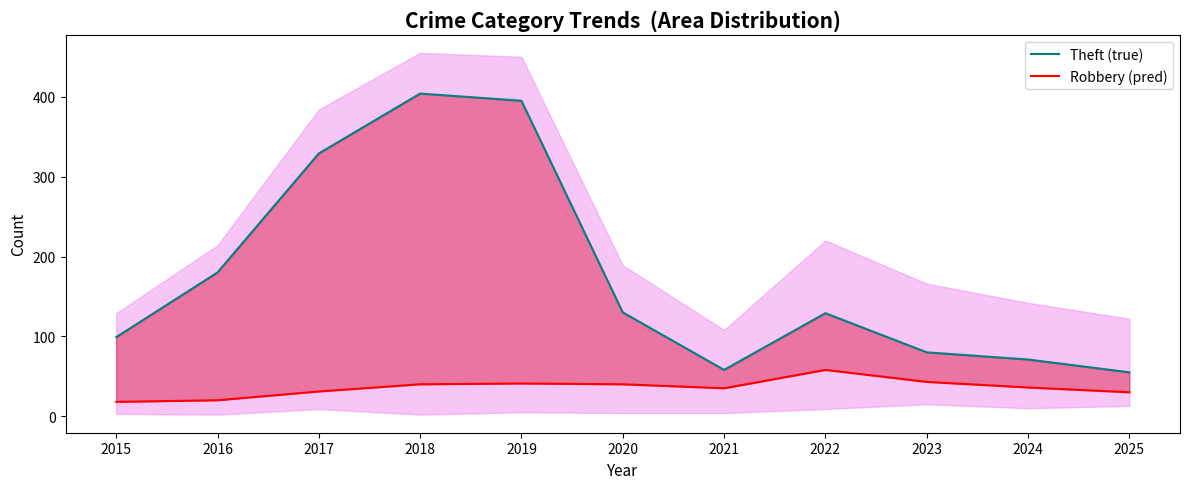

In Robbery (pred), how many points are higher than both neighbors (excluding endpoints)?

2